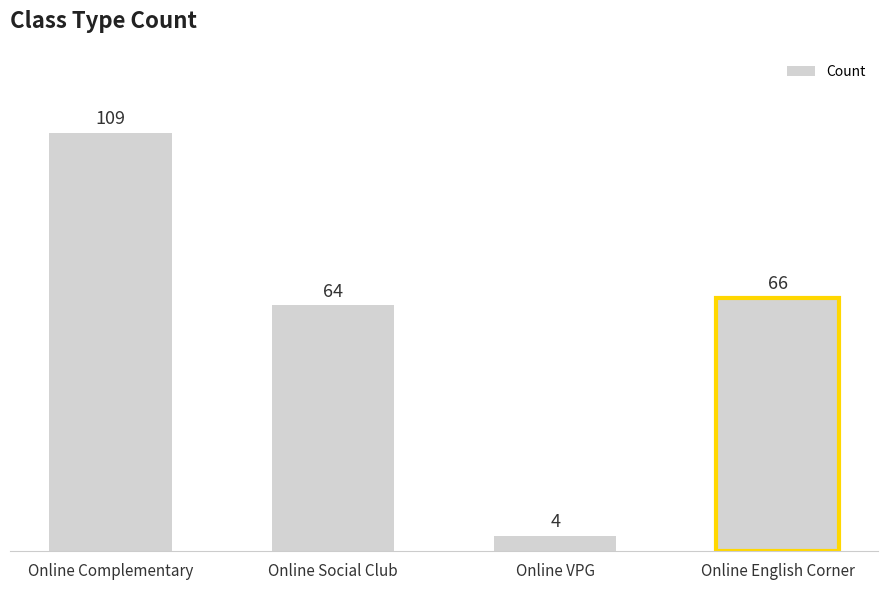

Reading left to right, extract all data points from this chart.

Online Complementary=109	Online Social Club=64	Online VPG=4	Online English Corner=66